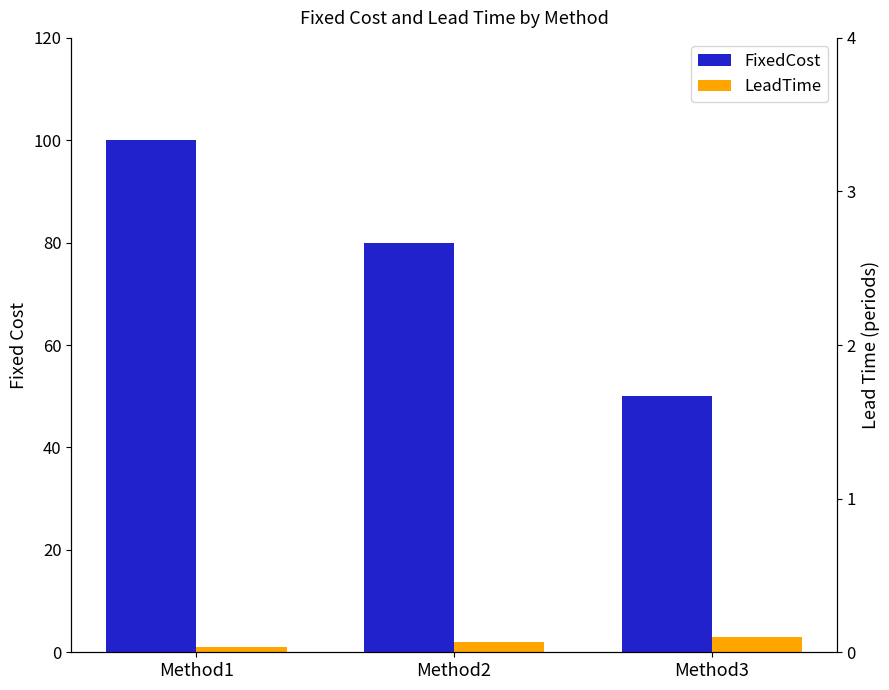

How many categories are shown in the chart?

3